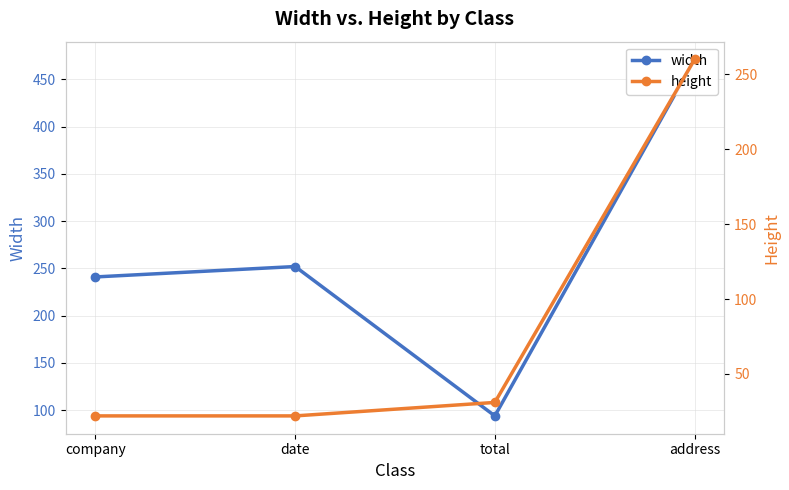

Which series has the largest total across all categories?

width